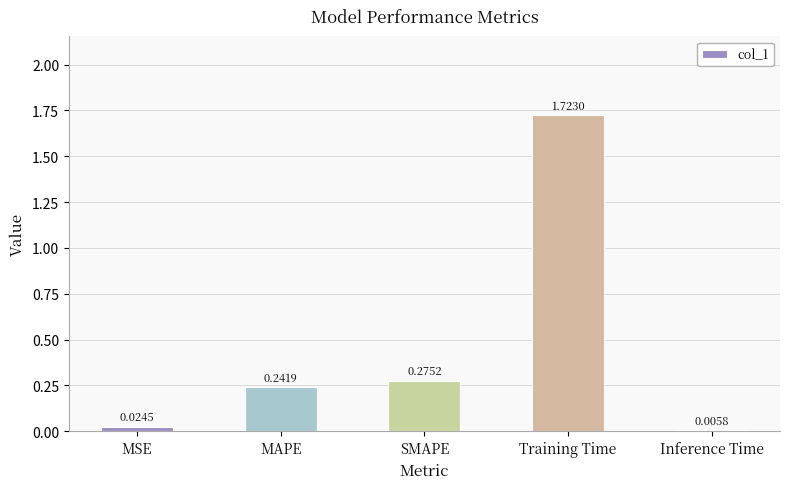

Where is the data nearest to the value 0?

Inference Time